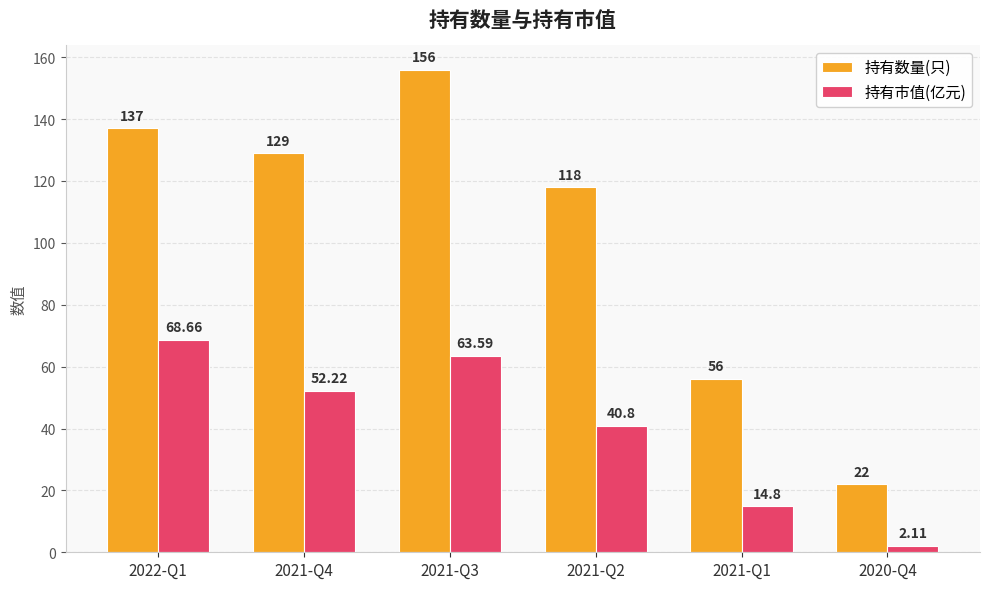

List the series in order of their peak value, lowest first.

持有市值(亿元), 持有数量(只)